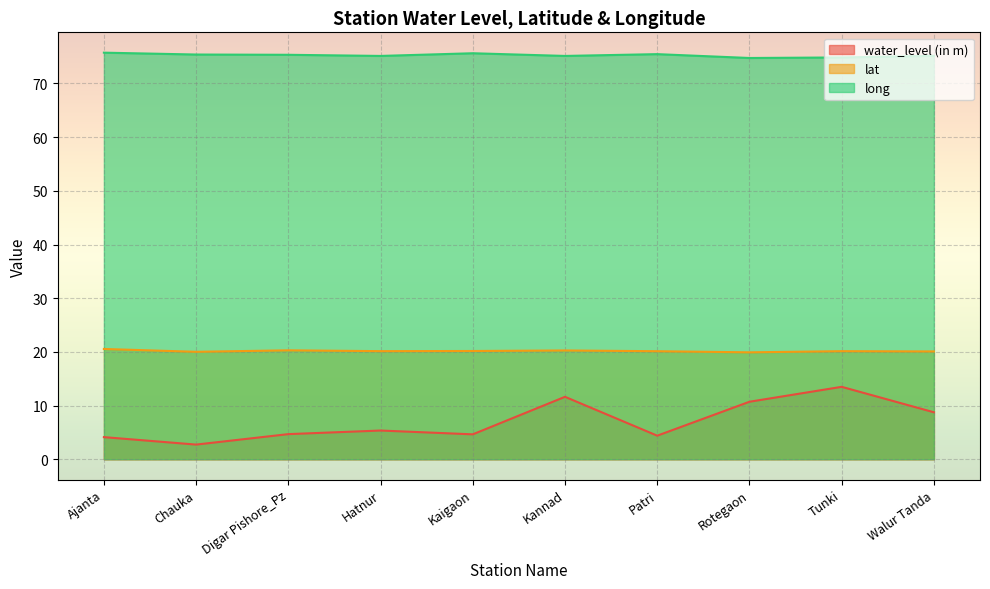

Is it true that water_level (in m) equals 8.0 at Digar Pishore_Pz?

False